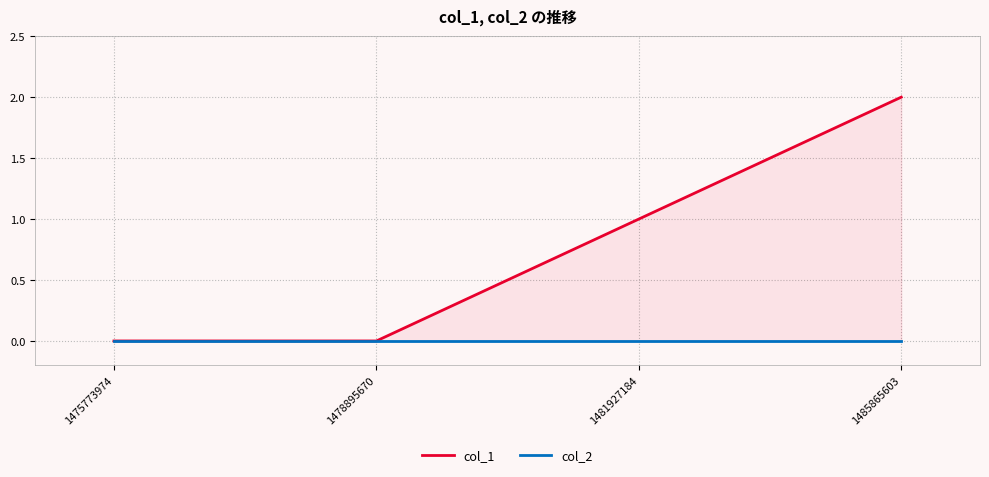

Reading left to right, transcribe all the data shown in this chart.

col_1: 0	0	1	2
col_2: 0	0	0	0